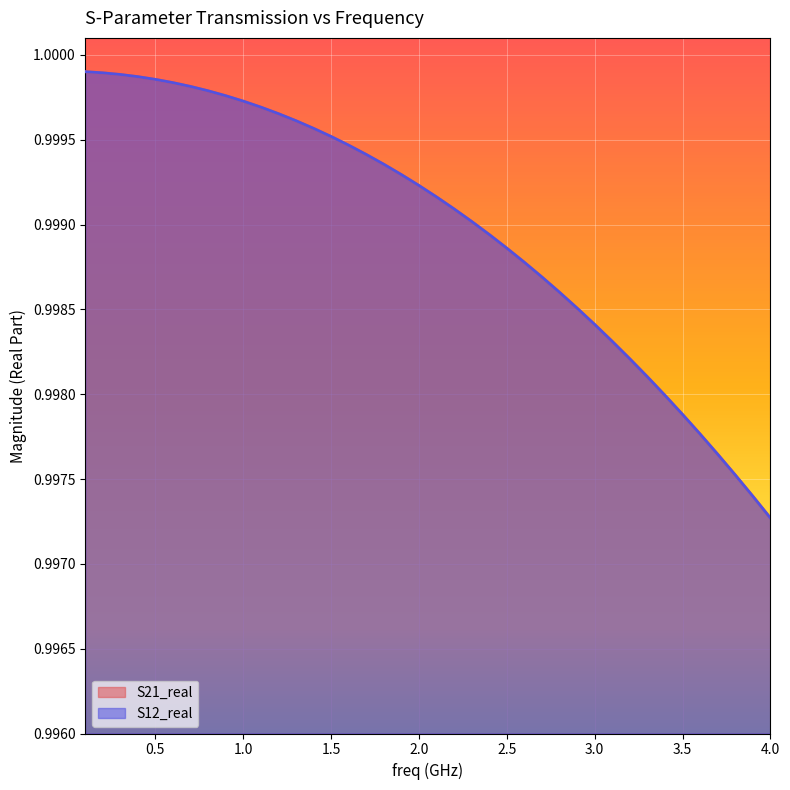

Reading left to right, extract all data points from this chart.

S21_real: 1.0	1.0	1.0	1.0	1.0	1.0	1.0	1.0	1.0	1.0	1.0	1.0	1.0	1.0	1.0	1.0	1.0	1.0	1.0	1.0	1.0	1.0	1.0	1.0	1.0	1.0	1.0	1.0	1.0	1.0	1.0	1.0	1.0	1.0	1.0	1.0	1.0	1.0	1.0	1.0
S12_real: 1.0	1.0	1.0	1.0	1.0	1.0	1.0	1.0	1.0	1.0	1.0	1.0	1.0	1.0	1.0	1.0	1.0	1.0	1.0	1.0	1.0	1.0	1.0	1.0	1.0	1.0	1.0	1.0	1.0	1.0	1.0	1.0	1.0	1.0	1.0	1.0	1.0	1.0	1.0	1.0